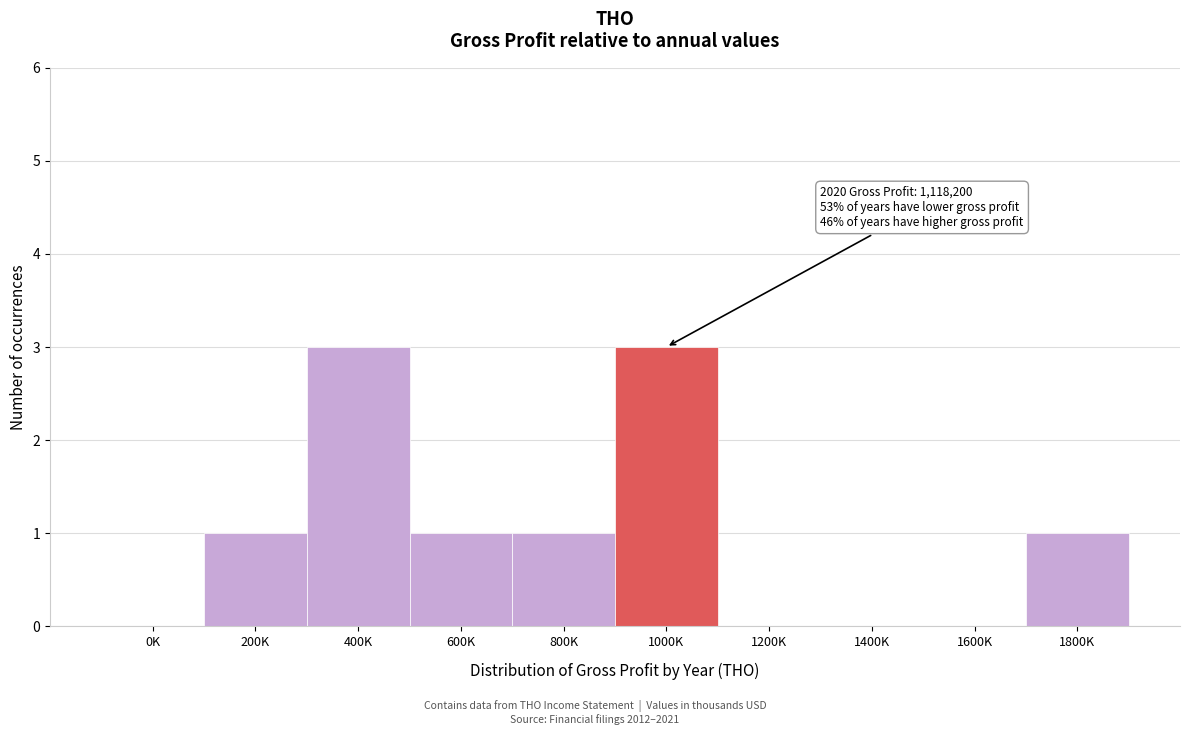

Reading right to left, list all the values displayed in this chart.

1800K=1	1600K=0	1400K=0	1200K=0	1000K=3	800K=1	600K=1	400K=3	200K=1	0K=0